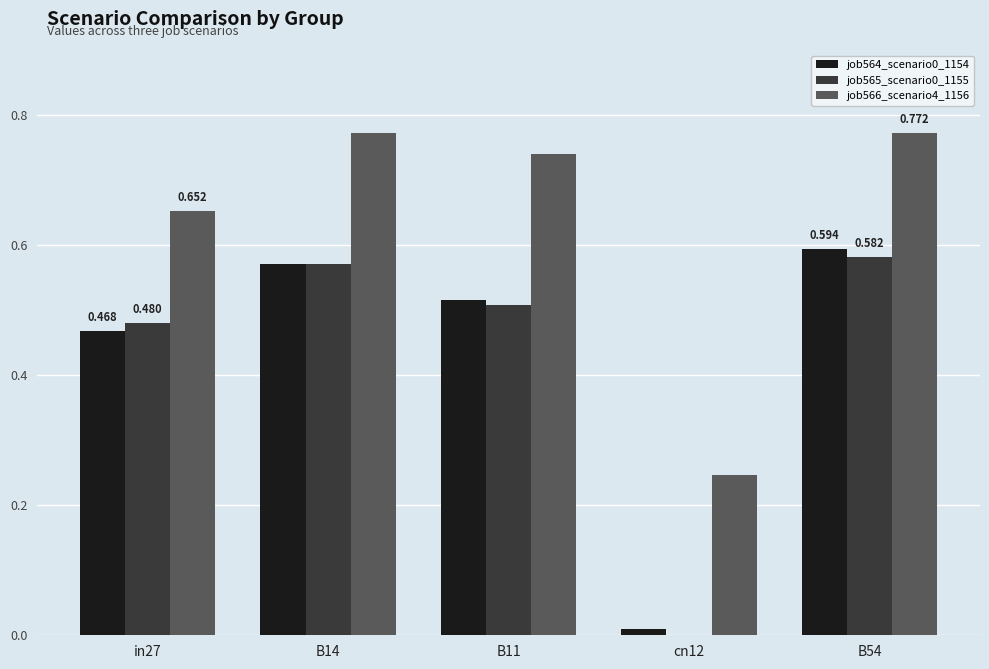

Is the value of job565_scenario0_1155 at in27 greater than the value of job564_scenario0_1154 at in27?

Yes